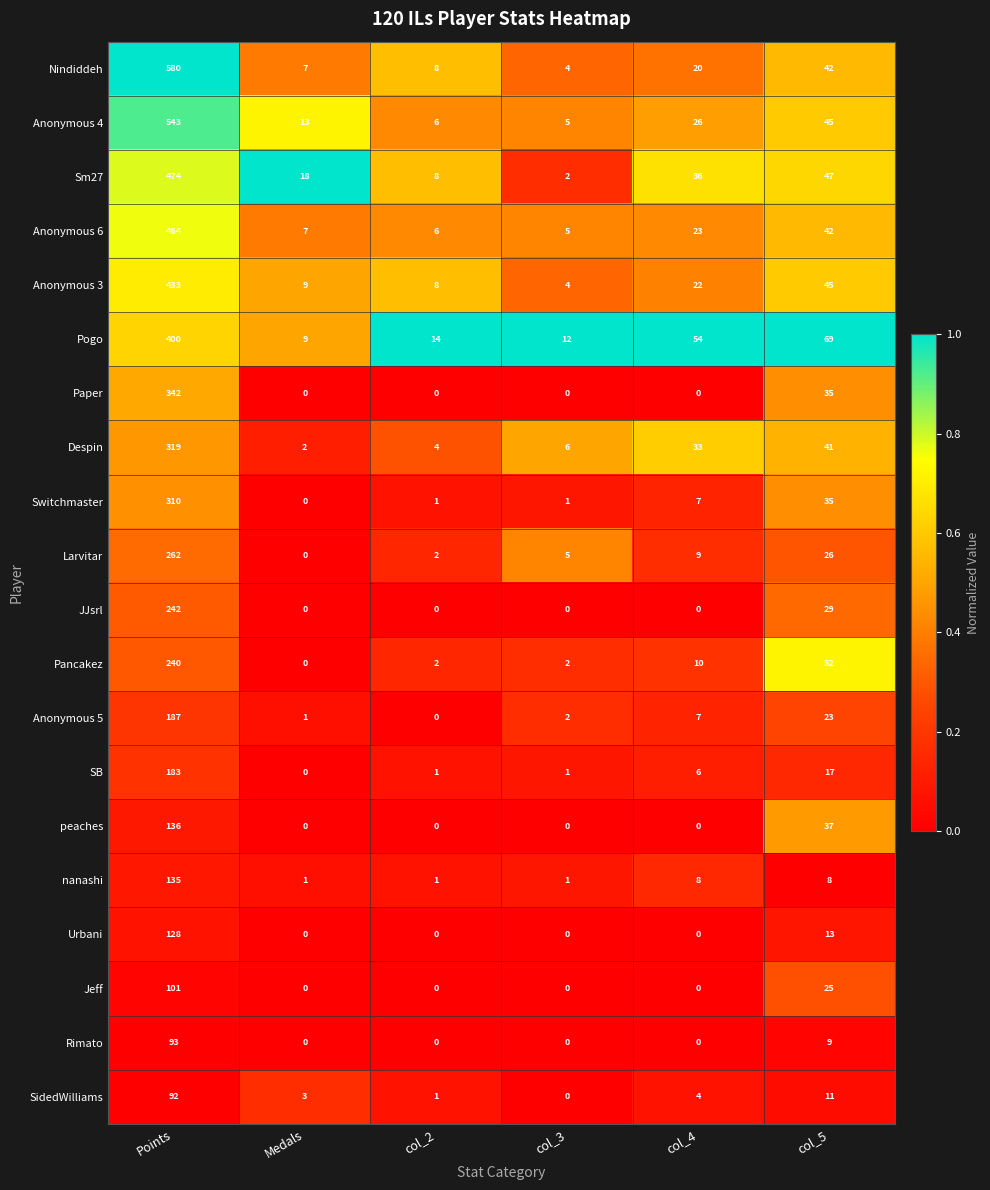

Which category has the highest value across all series?

Points